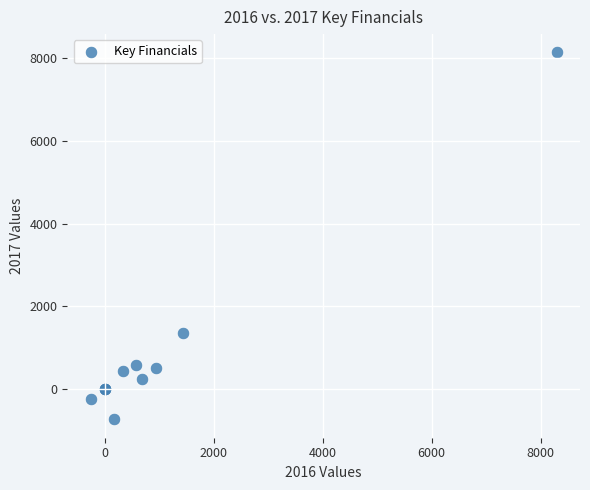

What Y value in the scatter plot is closest to 3700?

1363.0